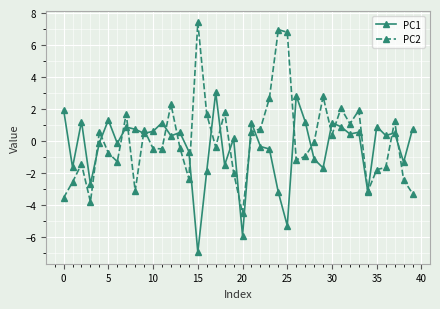

After their last crossing, which series has the higher values: PC1 or PC2?

PC1